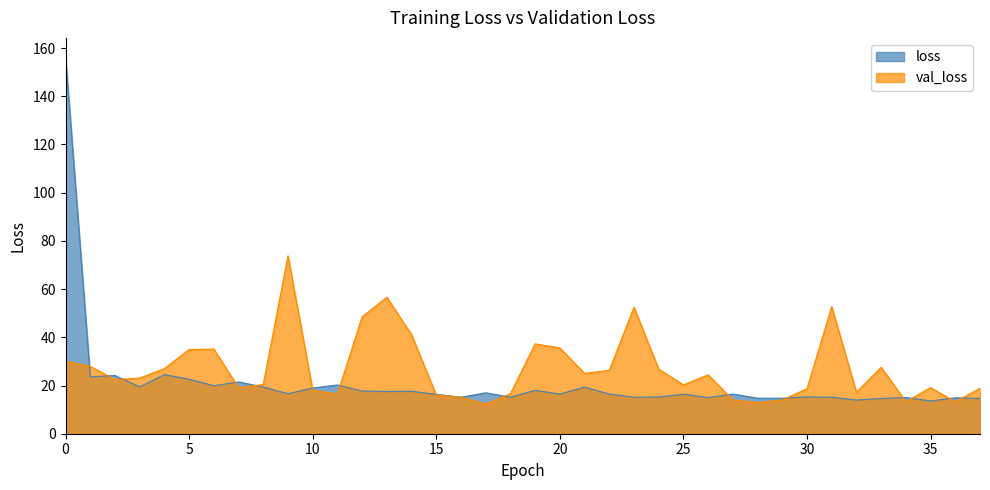

True or false: val_loss and loss intersect in this chart.

True